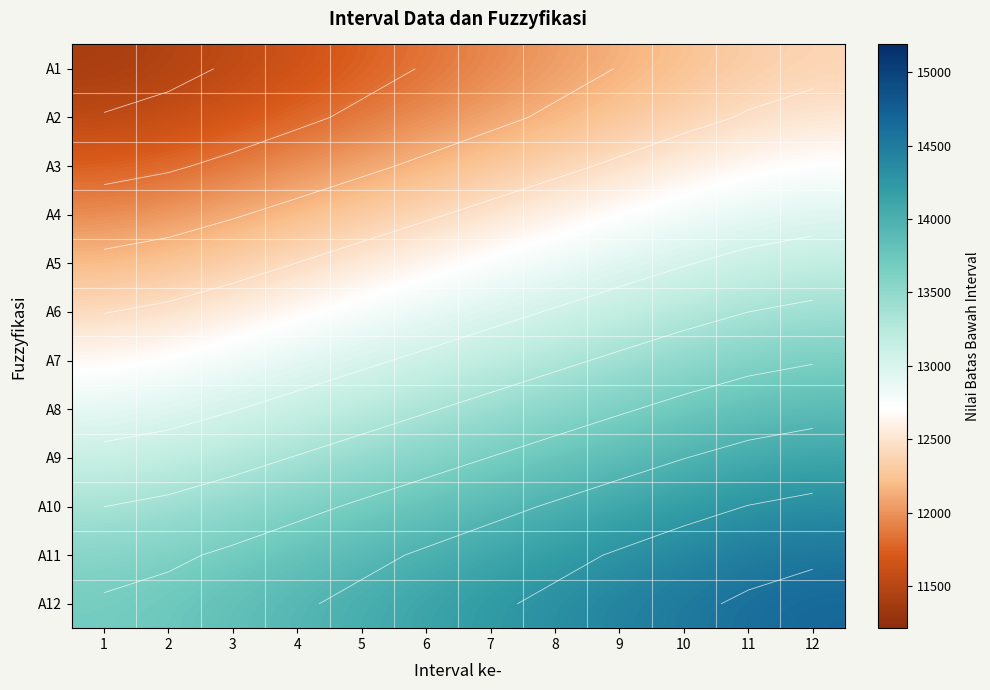

What is the difference between the A10 values at 11 and 12?

56.4